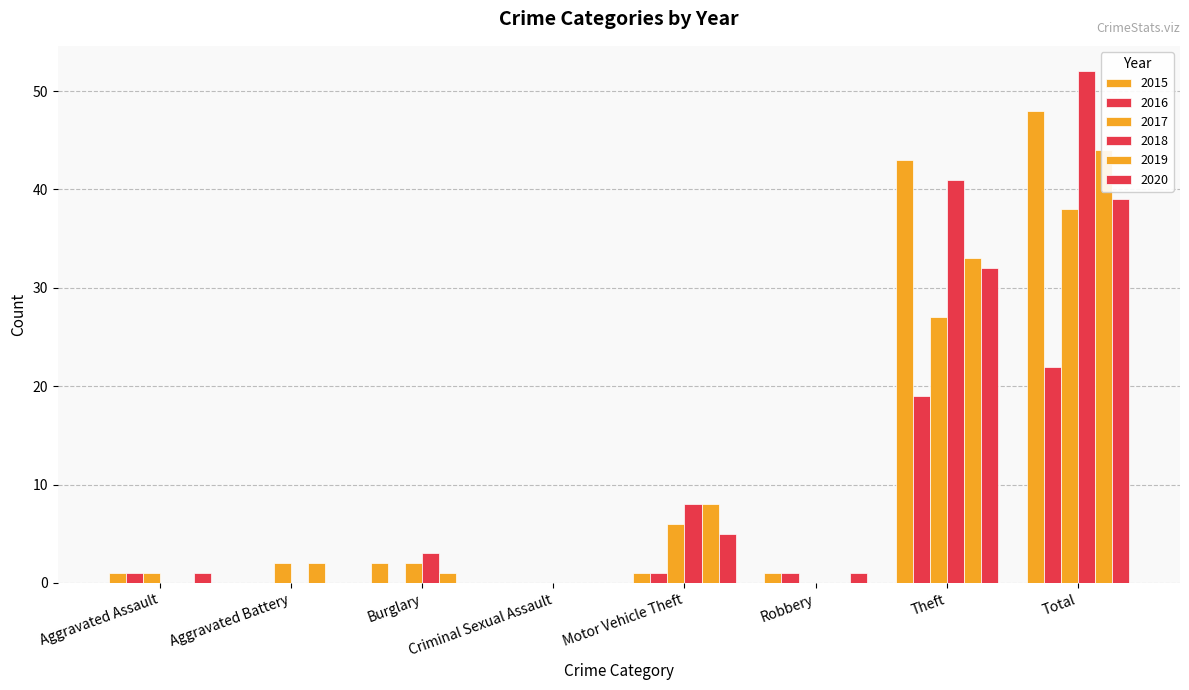

What are all the series names shown in the legend?

2015, 2016, 2017, 2018, 2019, 2020